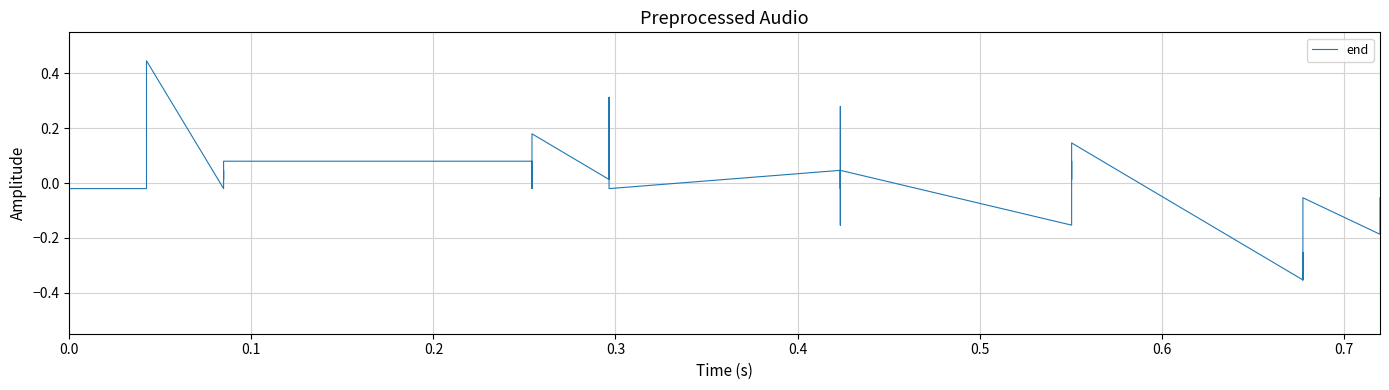

How many series are shown in this chart?

1